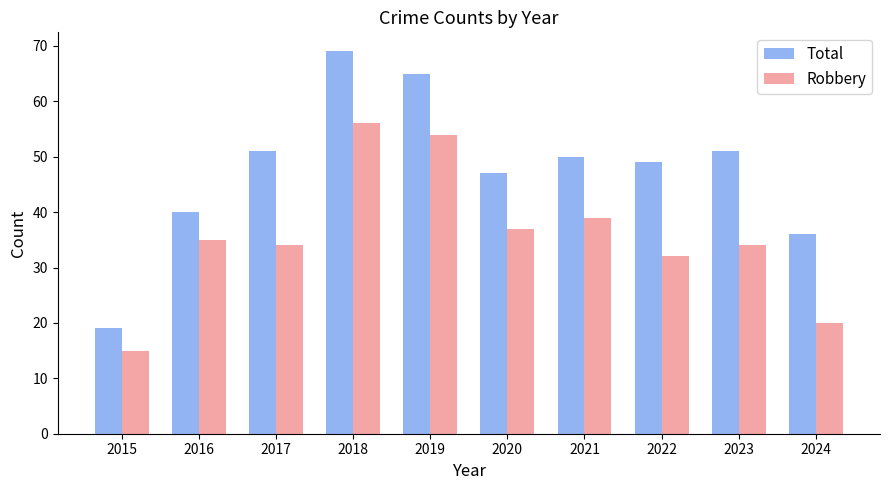

Rank the series at 2020 from lowest to highest value.

Robbery, Total